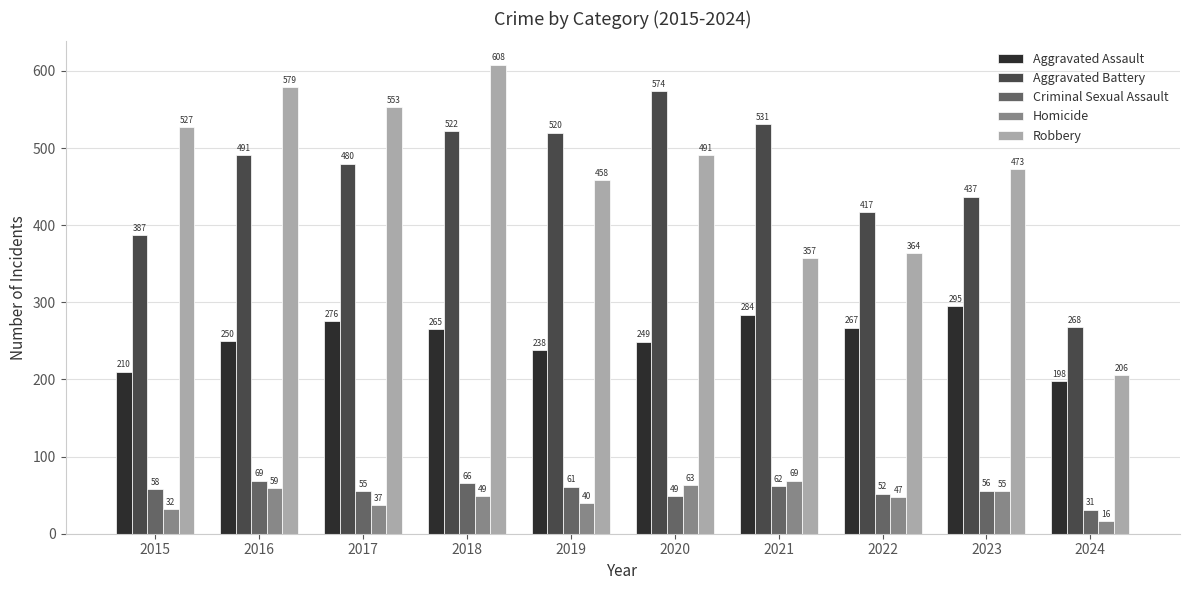

What is the maximum value shown in the chart?

608